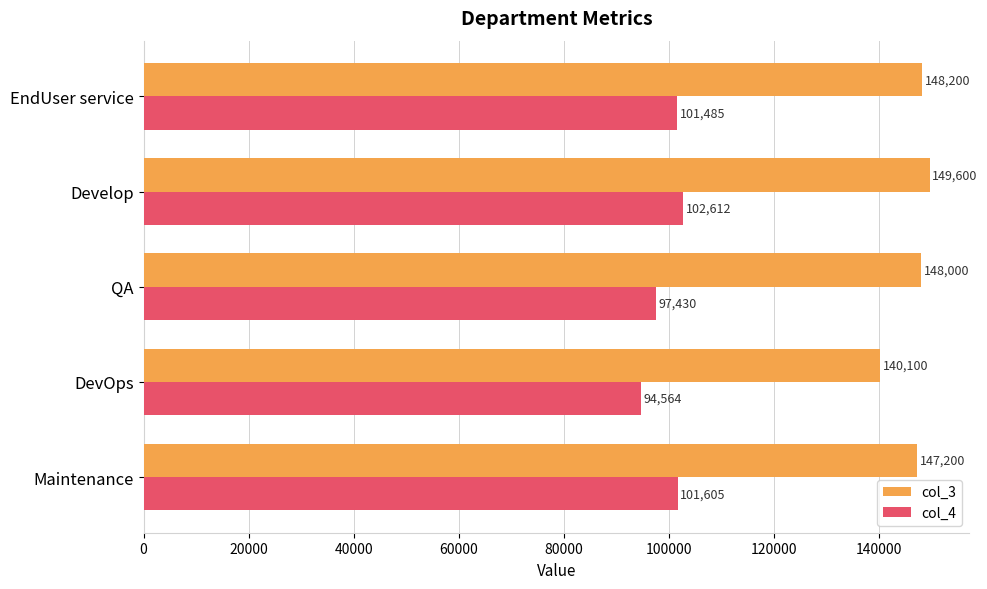

Which series has the largest total across all categories?

col_3